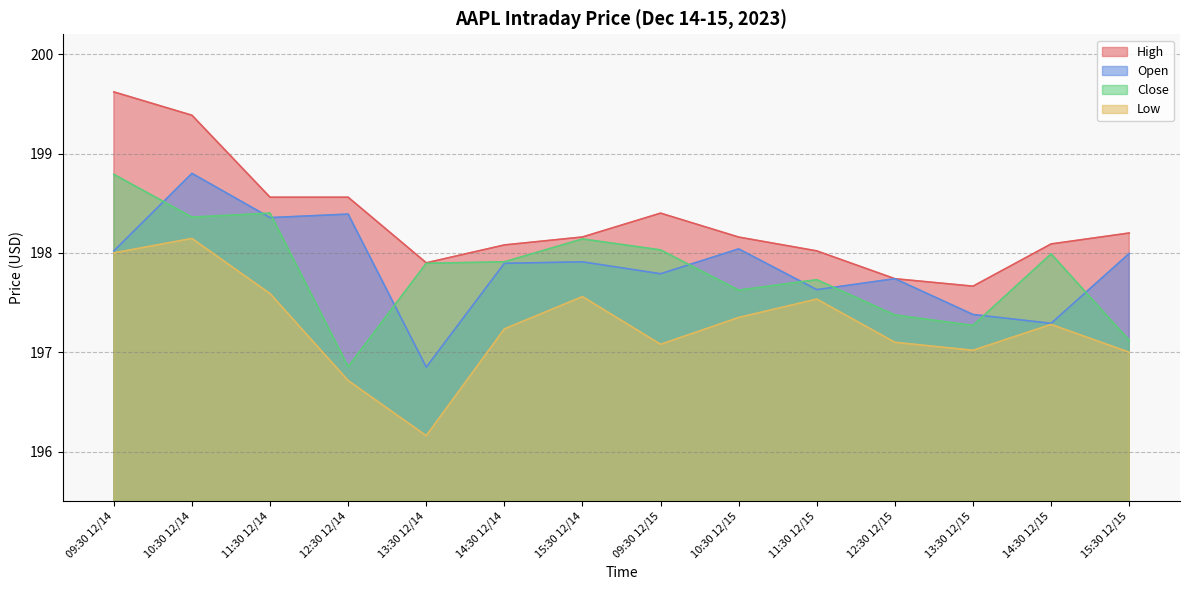

Which has a higher value, 13:30 12/15 or 10:30 12/14?

10:30 12/14